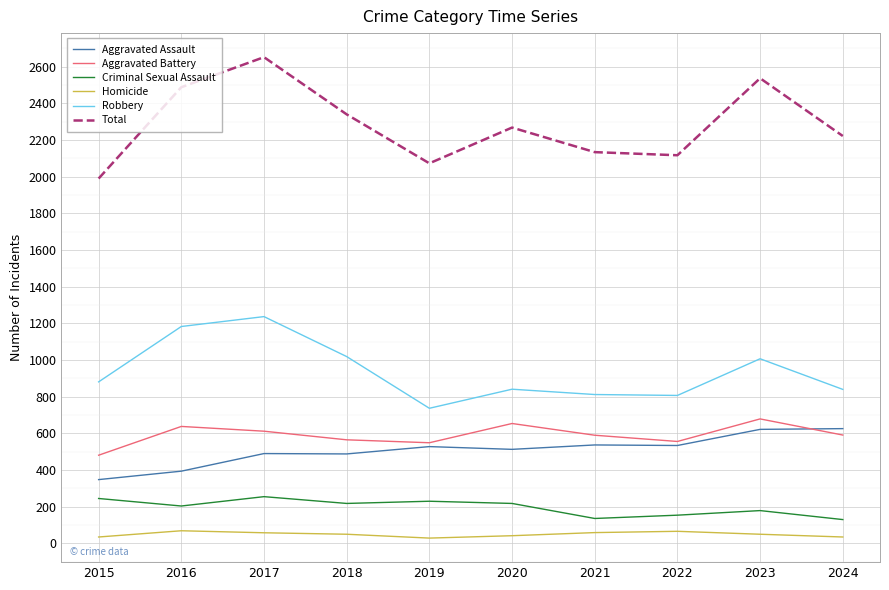

The Aggravated Battery series shows 393 at 2020. True or false?

False